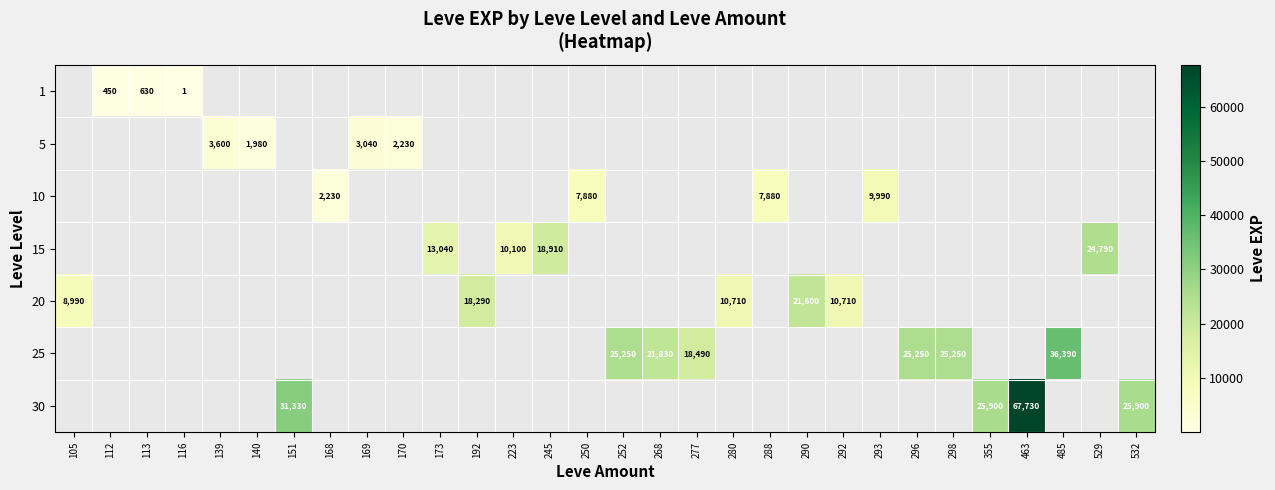

The value of 10 at 293 is 2274. True or false?

False